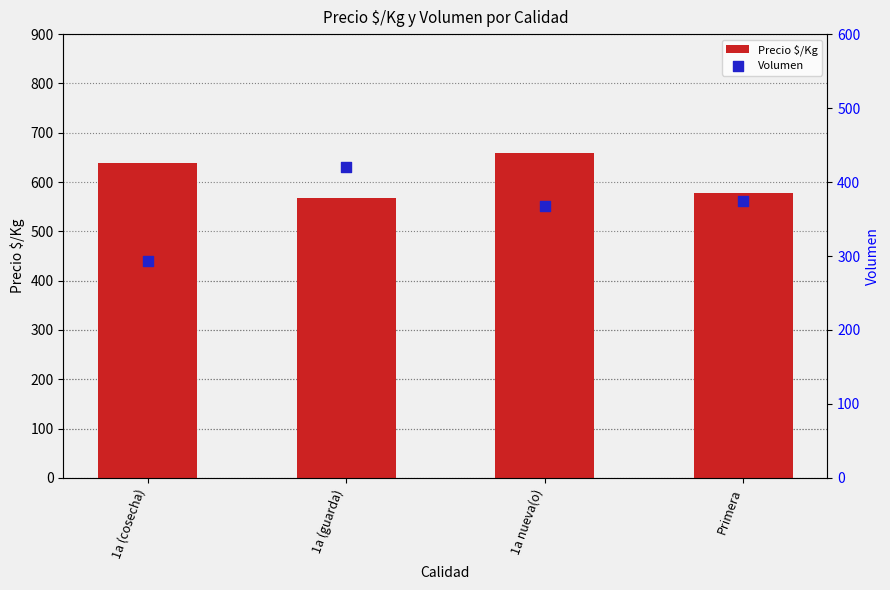

Is the value of Volumen at 1a nueva(o) greater than the value of Precio $/Kg at Primera?

No